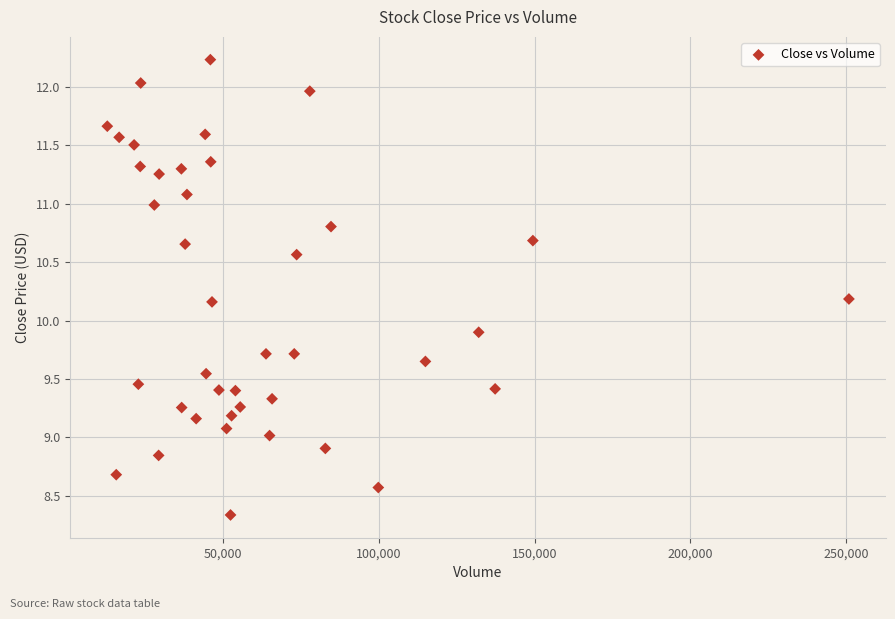

What is the range of Y values (max minus min)?

3.9